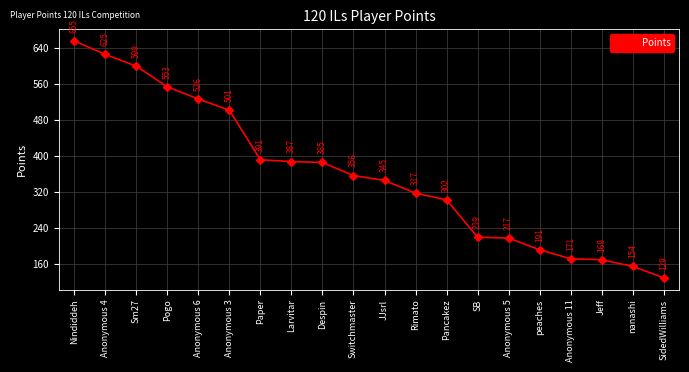

What is the maximum value shown in the chart?

655